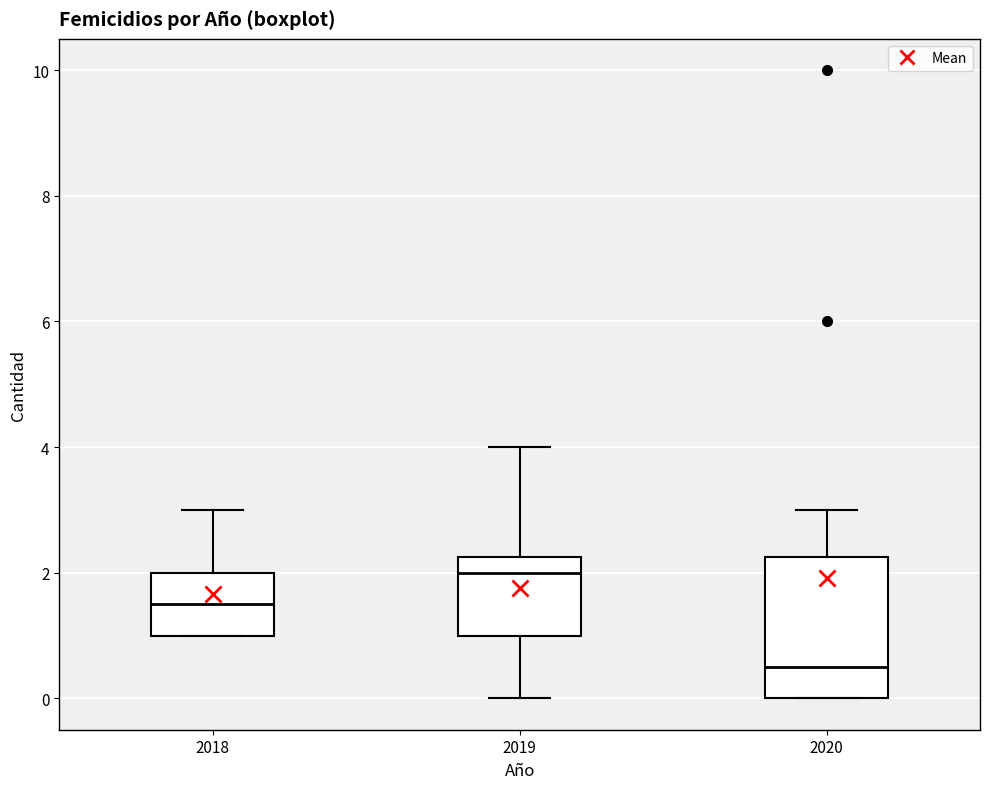

Reading left to right, transcribe this box plot: for each box, give where its median line is, the range the box spans, and where its two whiskers end, as read against the y-axis. The values are not printed on the chart, so give them approximately, as read against the axis.

2018: median 1.6, box 1.0 to 2.0, whiskers 1.0 to 3.0
2019: median 2.0, box 1.0 to 2.2, whiskers 0.0 to 4.0
2020: median 0.6, box 0.0 to 2.2, whiskers 0.0 to 3.0